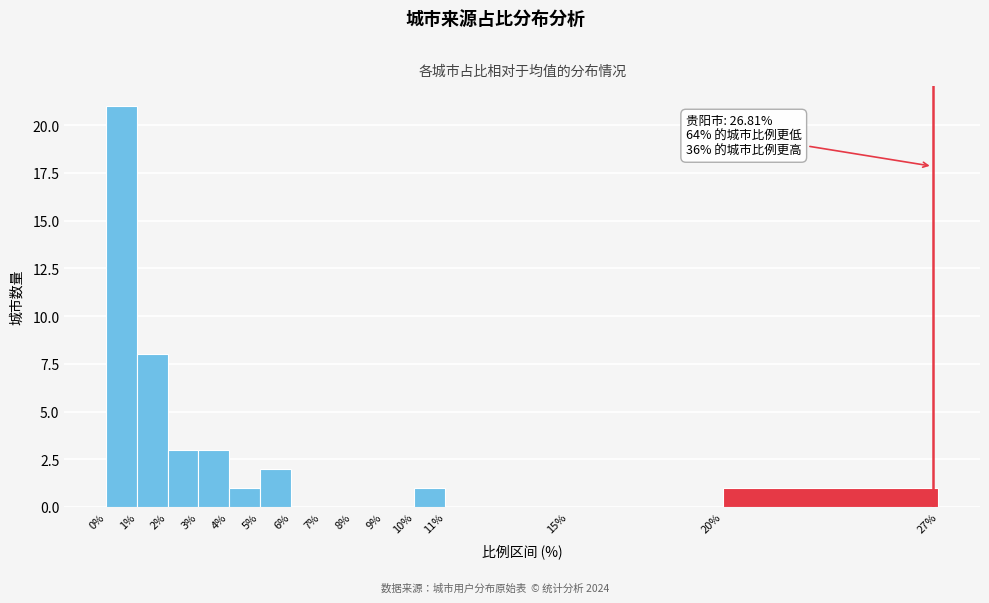

Over which range of the x-axis is the bar tallest?

0% to 1%